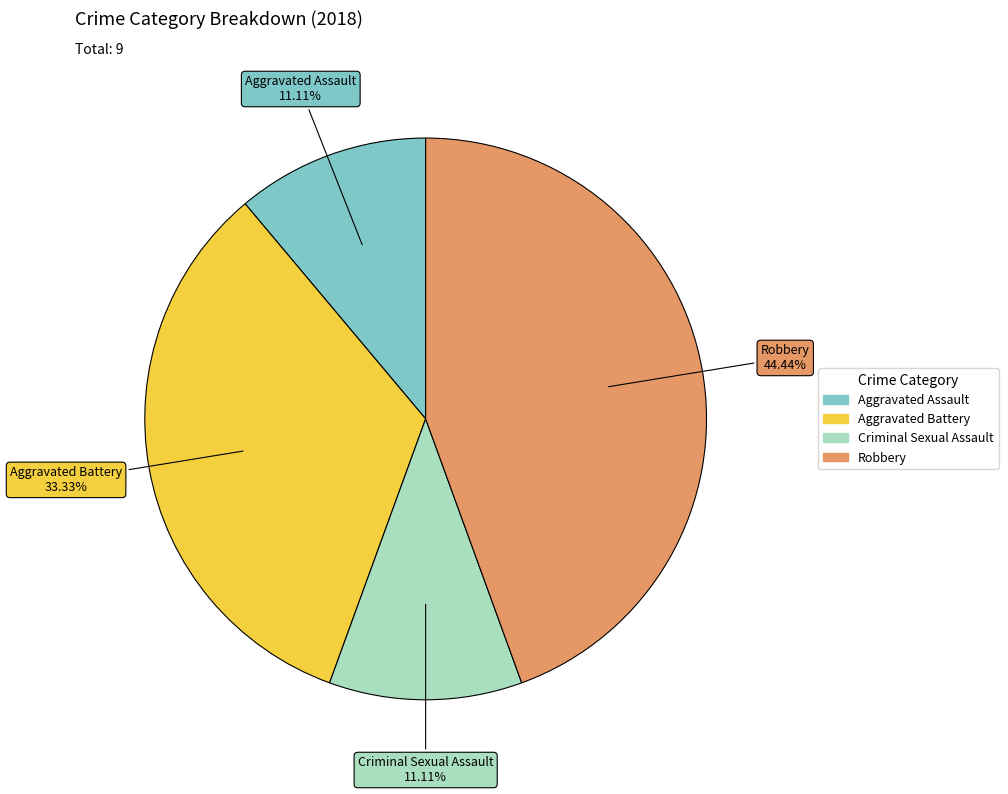

How many slices are in this pie chart?

4